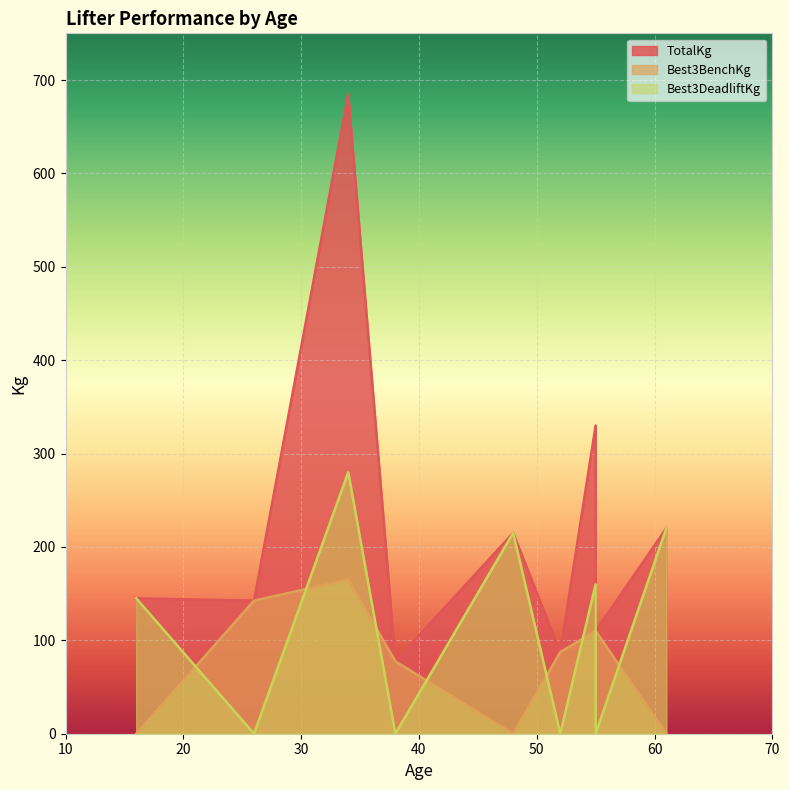

Which series changed the most between 48 and 52?

Best3DeadliftKg